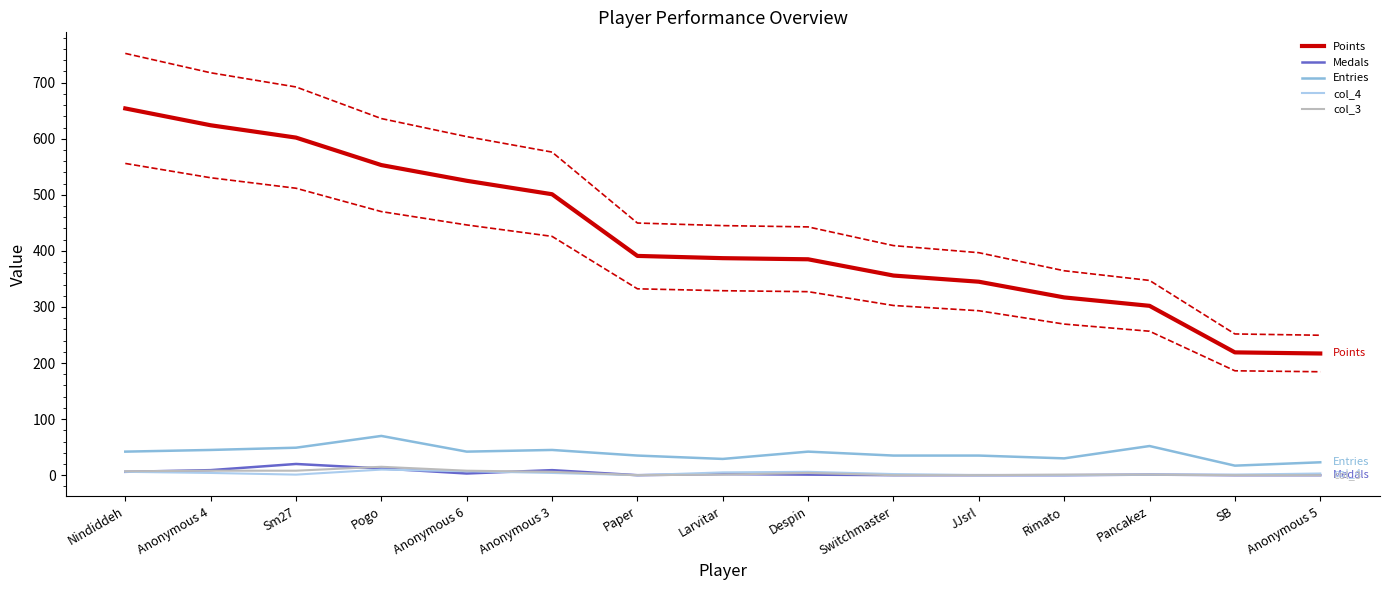

How many interior local peaks does the col_3 series have?

2